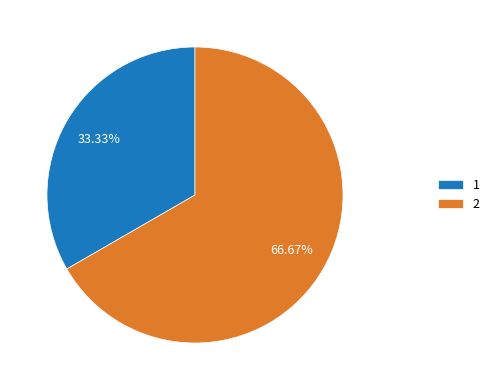

To the nearest percent, what portion does 1 represent?

33%